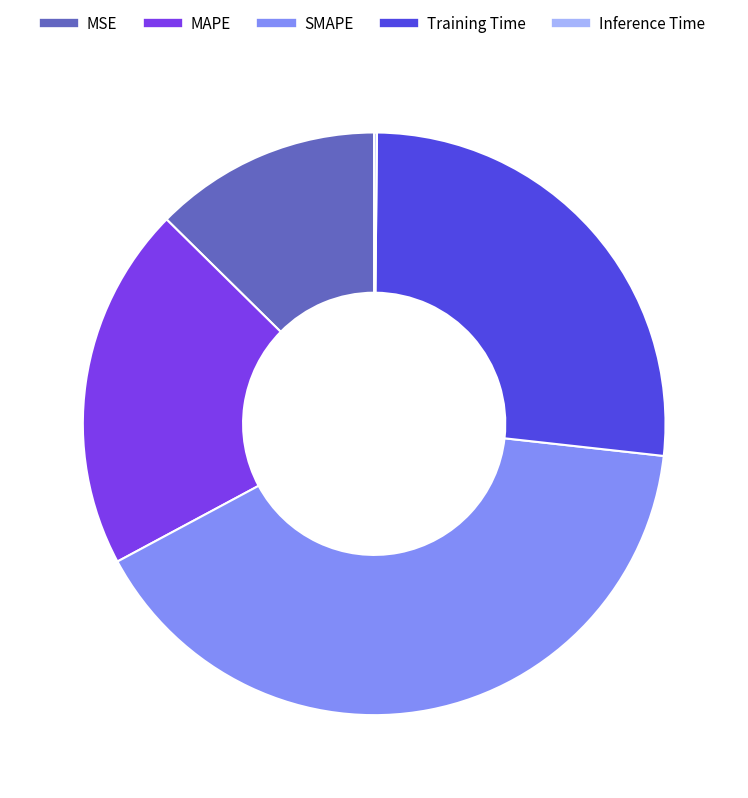

Does Training Time account for over 50% of the chart?

No